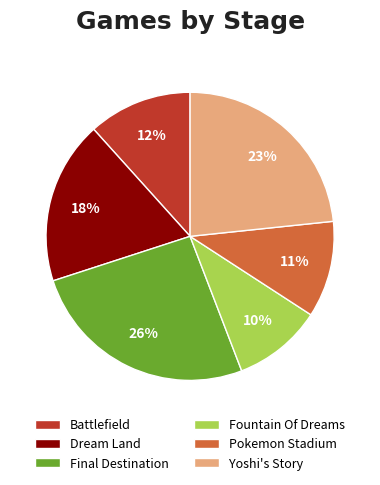

Which has a higher value, Dream Land or Pokemon Stadium?

Dream Land